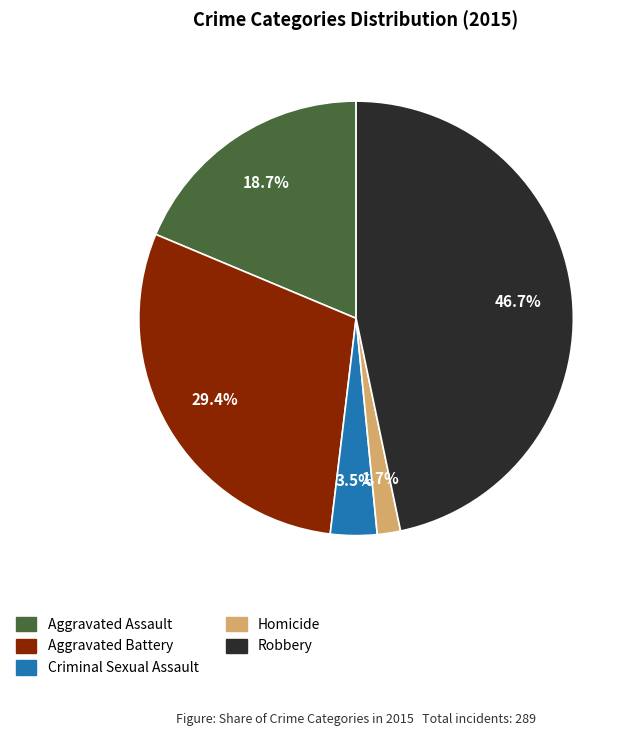

To the nearest percent, what is the difference between the largest and smallest slice percentages?

45%